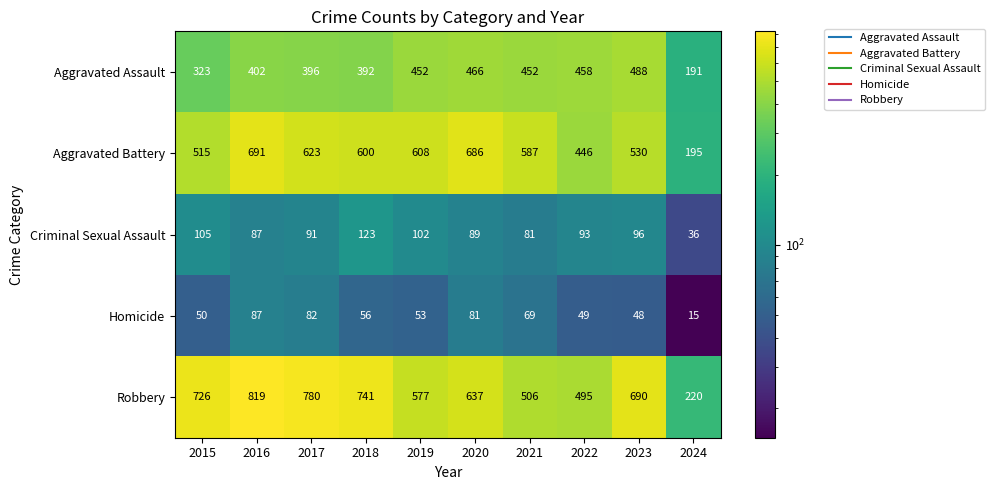

List the series in order of their peak value, lowest first.

Homicide, Criminal Sexual Assault, Aggravated Assault, Aggravated Battery, Robbery